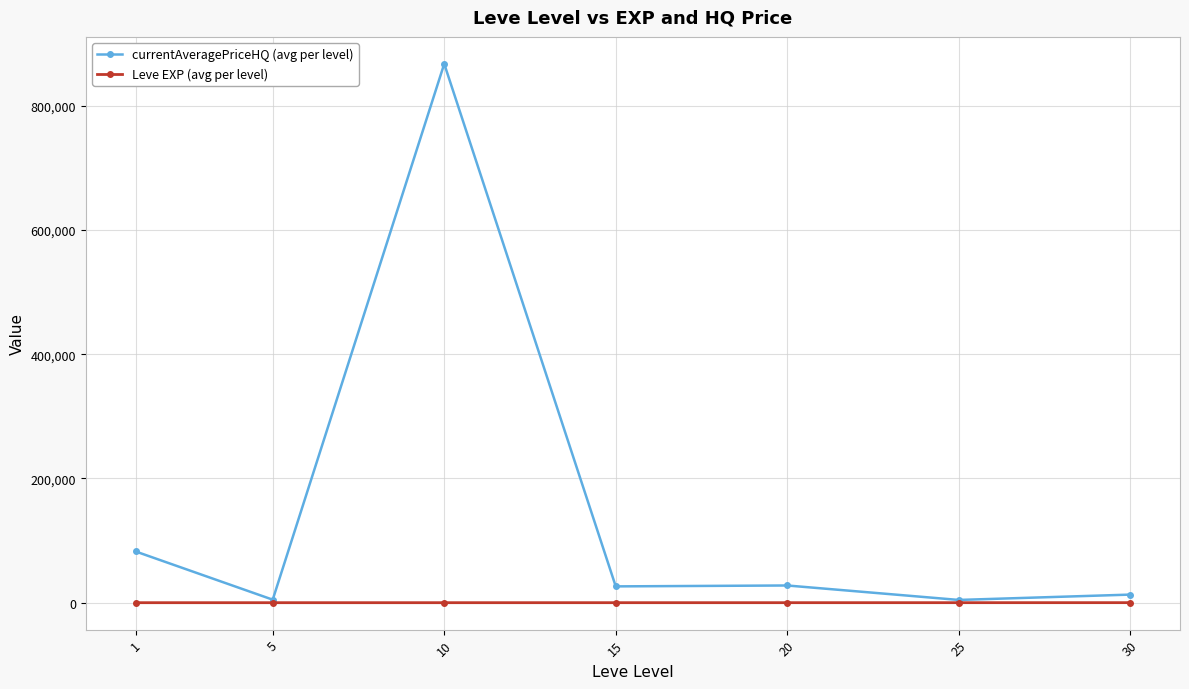

At which category is the sum across all series the highest?

10